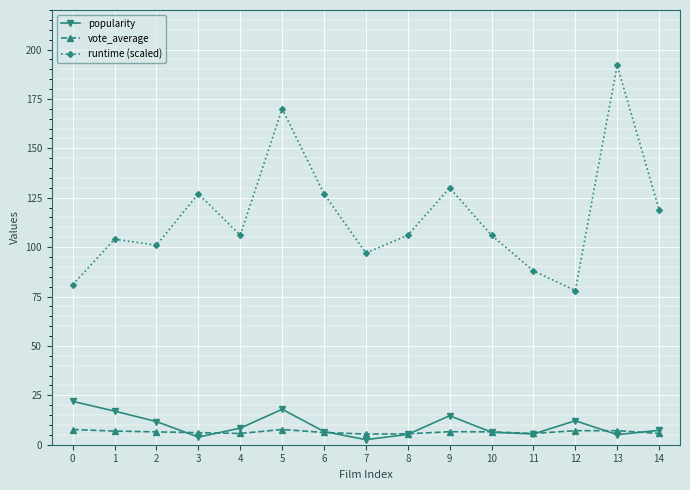

Where is the first local minimum for runtime (scaled)?

2